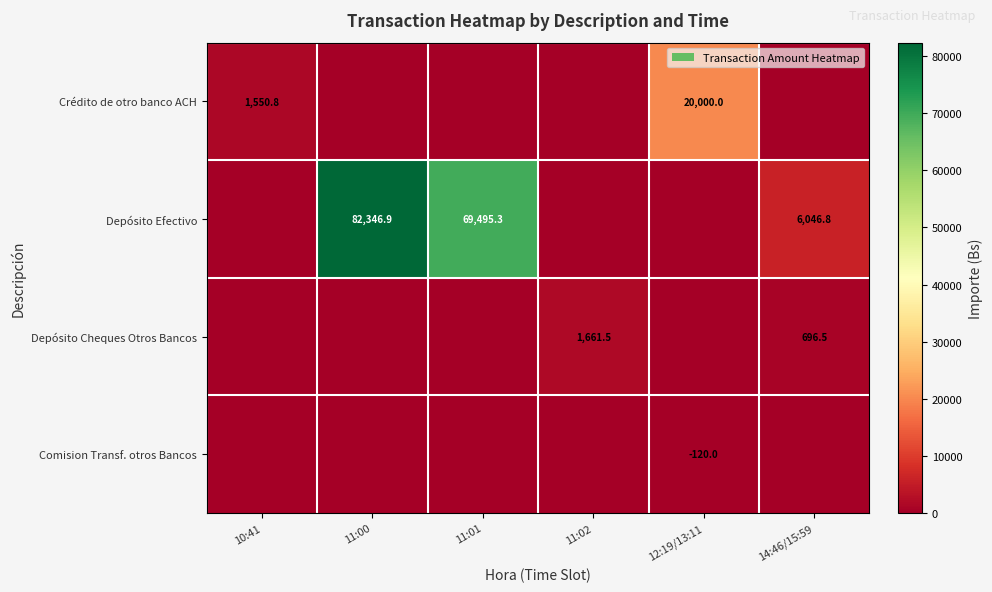

What is the difference between the Depósito Efectivo values at 11:00 and 11:01?

12851.6